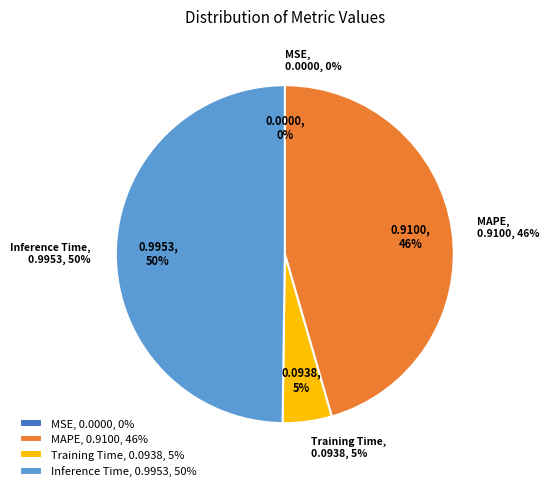

How much of the chart is everything except MSE?

100.0%